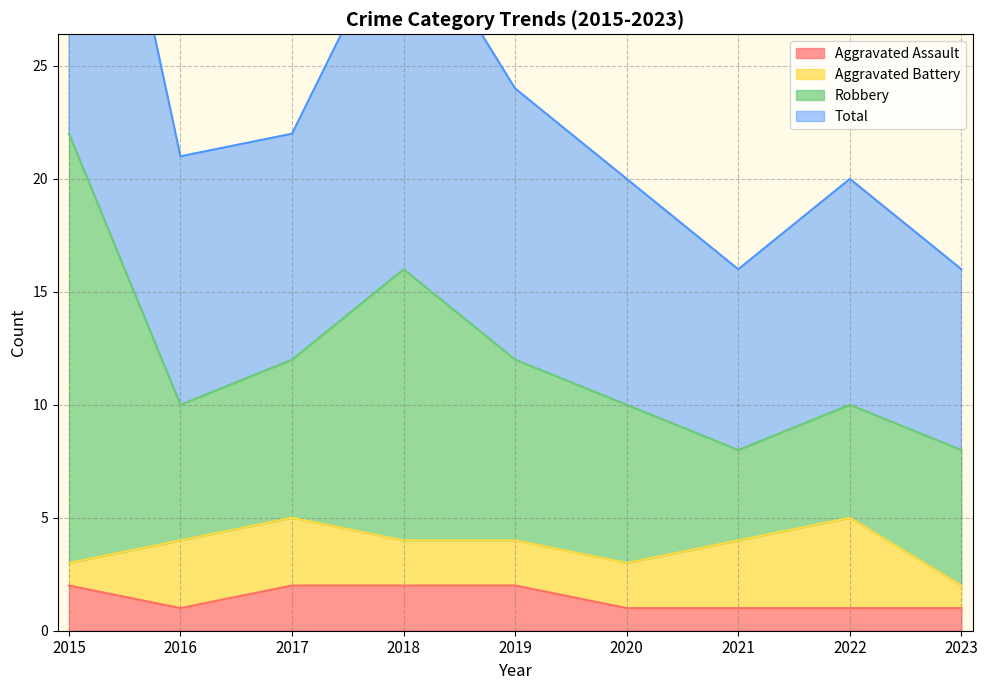

What is the maximum value shown in the chart?

44